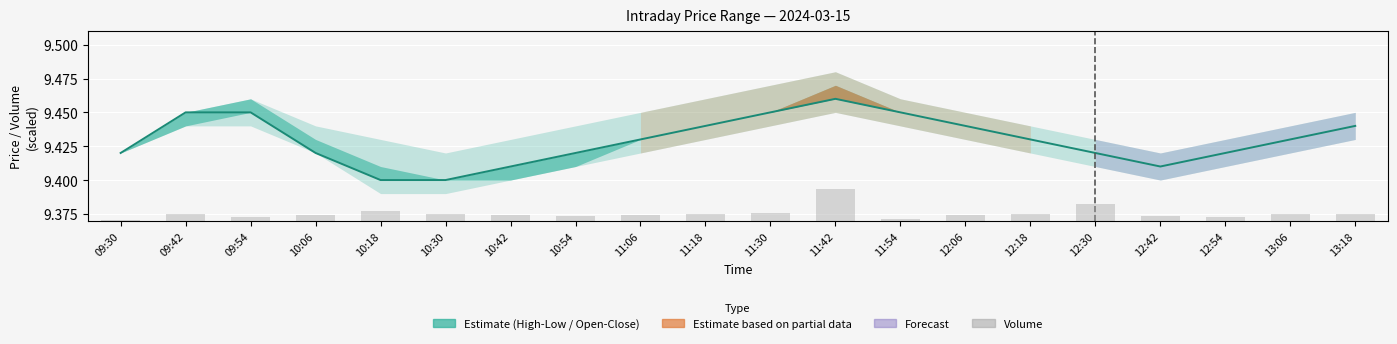

Reading left to right, list all the values displayed in this chart.

Close: 9.4	9.4	9.4	9.4	9.4	9.4	9.4	9.4	9.4	9.4	9.4	9.5	9.4	9.4	9.4	9.4	9.4	9.4	9.4	9.4
Volume: 51.0	367.0	215.0	339.0	576.0	420.0	310.0	280.0	350.0	420.0	456.0	1871.0	127.0	341.0	405.0	1015.0	302.0	218.0	369.0	388.0